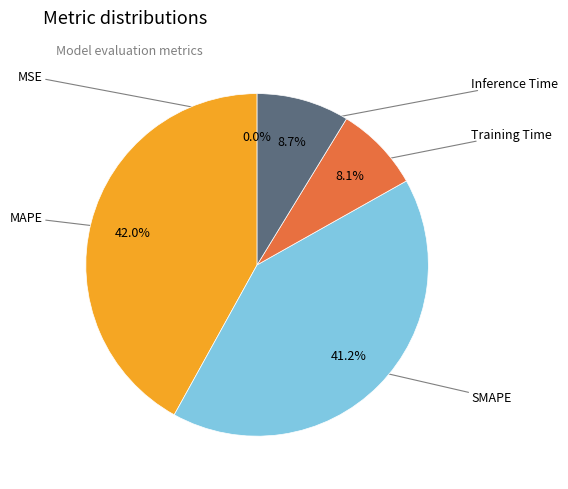

Is there a majority slice in this chart?

No